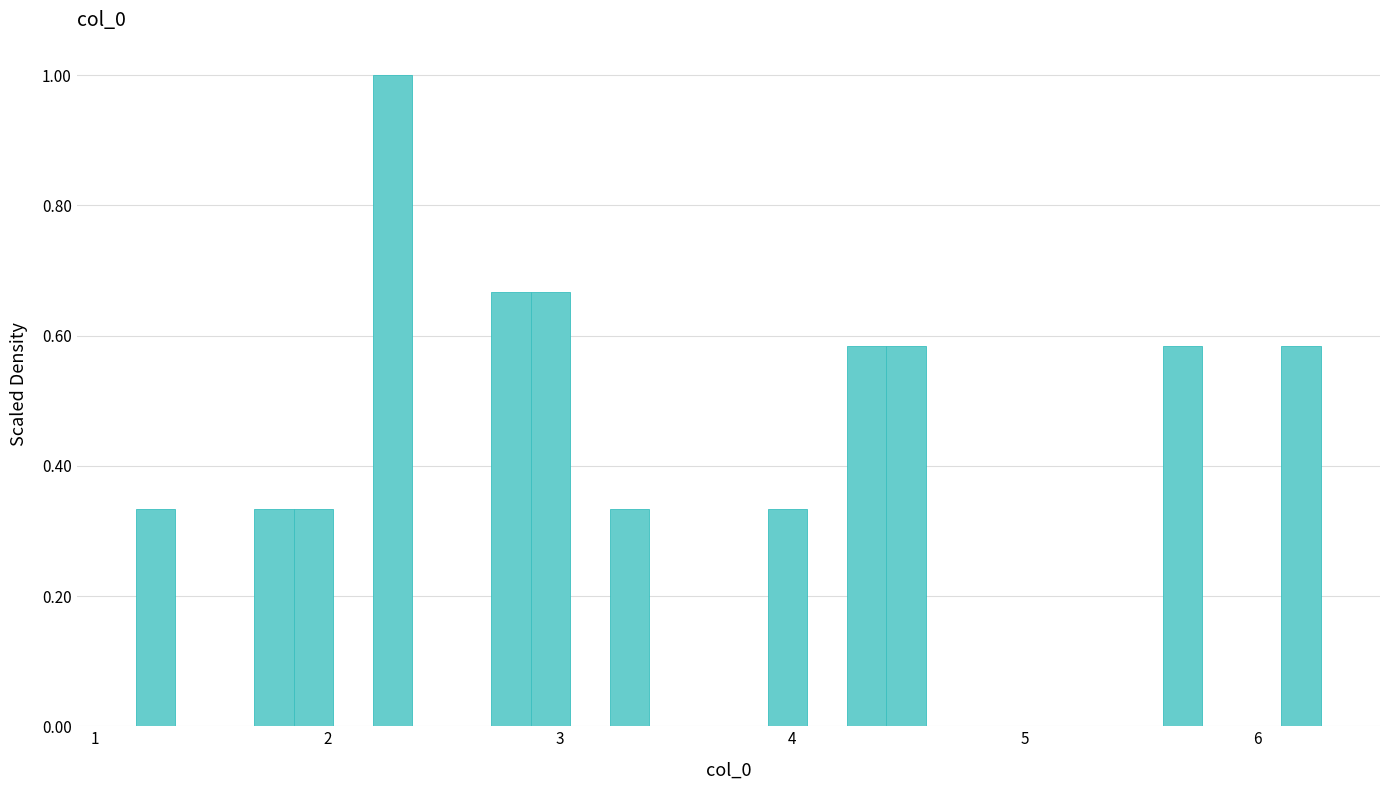

Around what value on the x-axis is the tallest bar? Give the approximate position of its centre, as read against the axis.

2.3